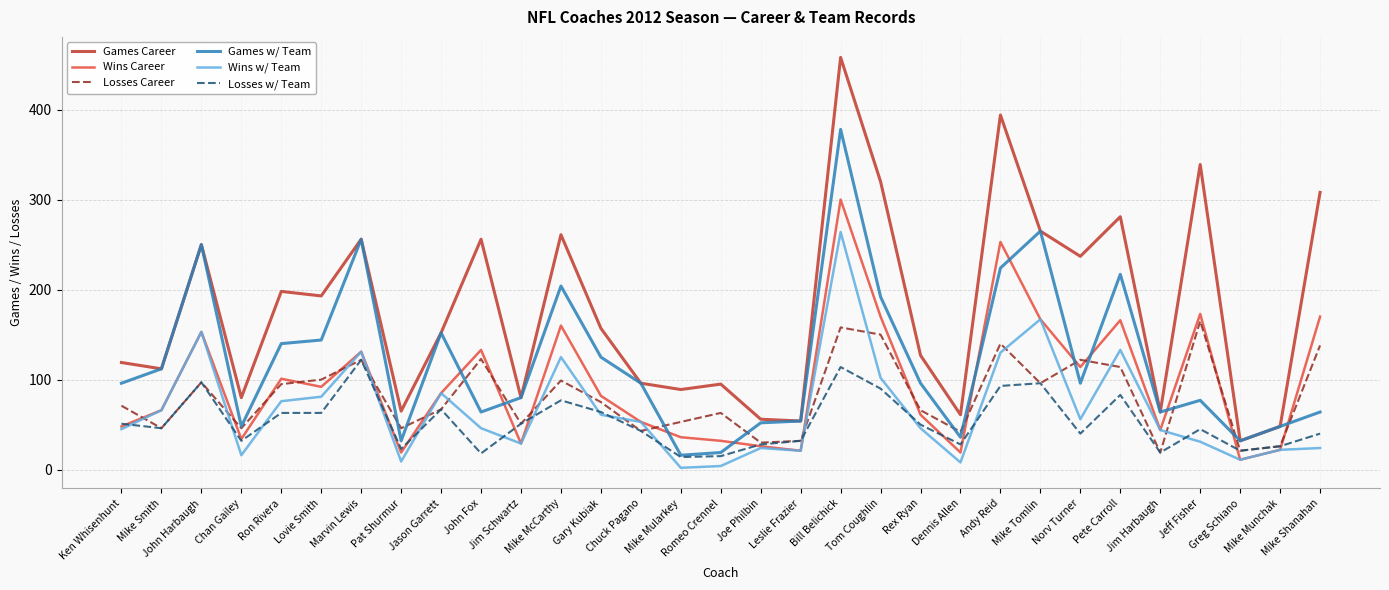

What is the approximate value of Losses Career at Ken Whisenhunt, to the nearest 10?

70